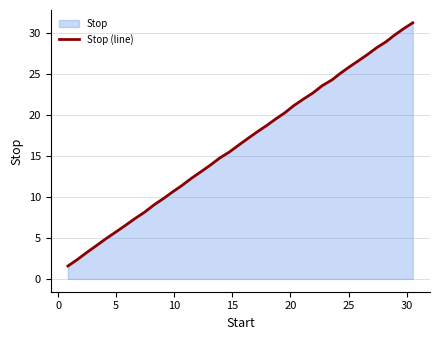

What is the greatest value displayed?

31.2